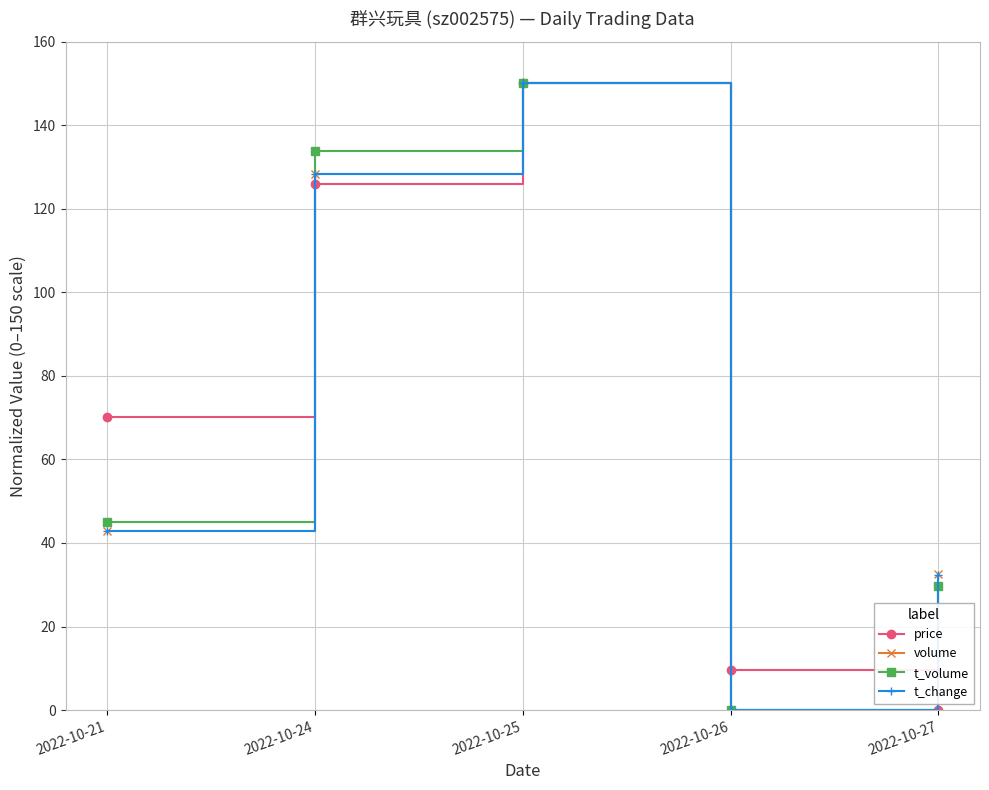

Reading left to right, what are all the values shown in this chart?

price: 2022-10-21=70.2	2022-10-24=125.8	2022-10-25=150.0	2022-10-26=9.7	2022-10-27=0.0
volume: 2022-10-21=42.9	2022-10-24=128.3	2022-10-25=150.0	2022-10-26=0.0	2022-10-27=32.5
t_volume: 2022-10-21=45.1	2022-10-24=133.7	2022-10-25=150.0	2022-10-26=0.0	2022-10-27=29.7
t_change: 2022-10-21=42.8	2022-10-24=128.4	2022-10-25=150.0	2022-10-26=0.0	2022-10-27=32.4